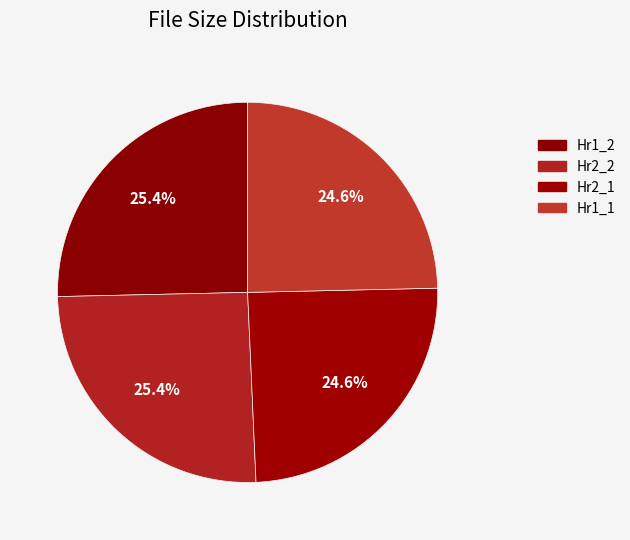

How many segments does this pie chart have?

4